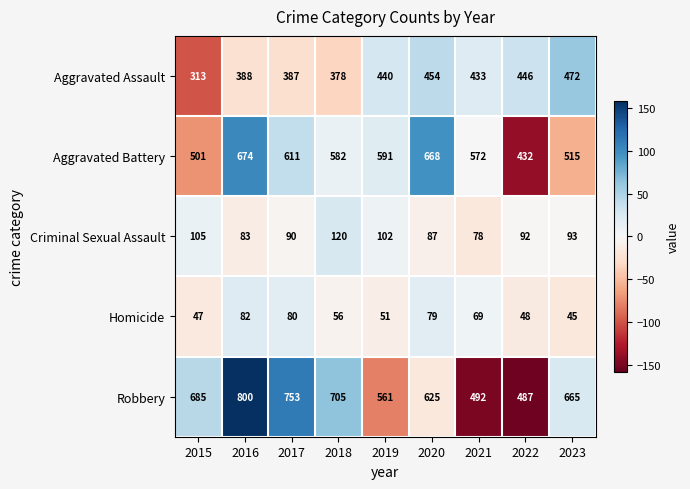

At which category is the sum across all series the highest?

2016